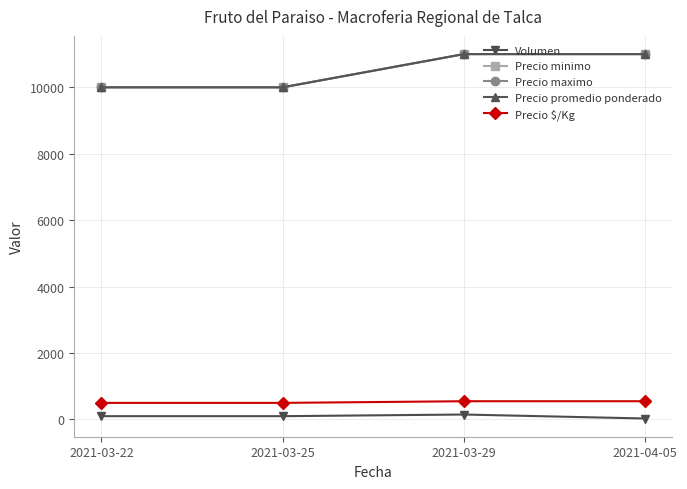

True or false: Precio maximo and Precio $/Kg cross at least once.

False